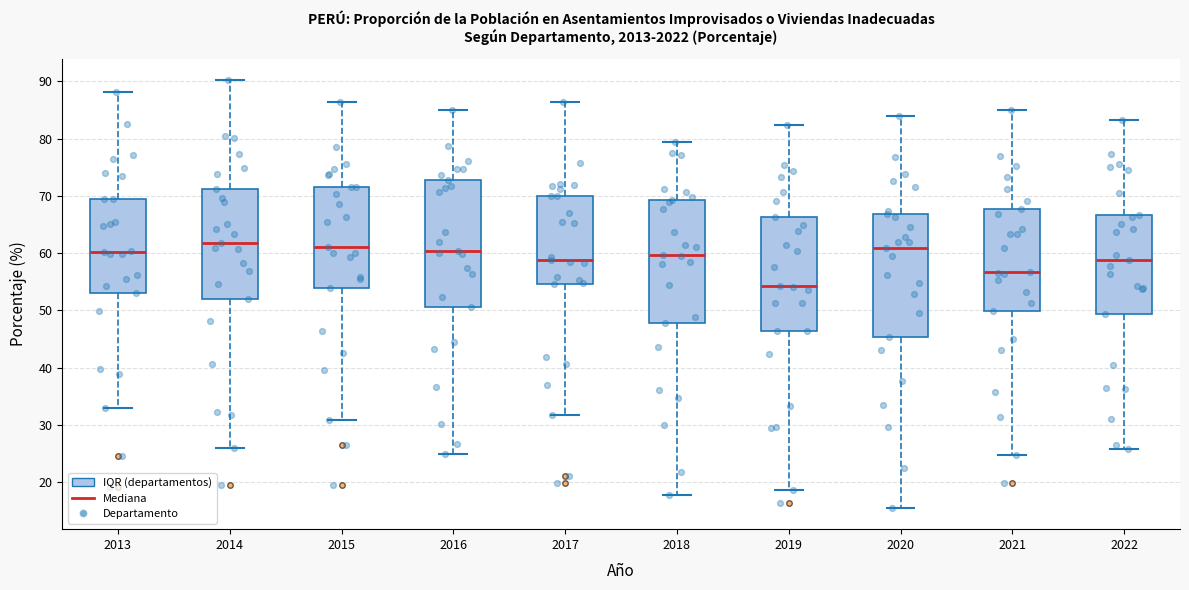

Reading left to right, transcribe this box plot: for each box, give where its median line is, the range the box spans, and where its two whiskers end, as read against the y-axis. The values are not printed on the chart, so give them approximately, as read against the axis.

2013: median 60, box 53 to 69, whiskers 33 to 88
2014: median 62, box 52 to 71, whiskers 26 to 90
2015: median 61, box 54 to 72, whiskers 31 to 86
2016: median 60, box 51 to 73, whiskers 25 to 85
2017: median 59, box 55 to 70, whiskers 32 to 86
2018: median 60, box 48 to 69, whiskers 18 to 79
2019: median 54, box 46 to 66, whiskers 19 to 82
2020: median 61, box 45 to 67, whiskers 16 to 84
2021: median 57, box 50 to 68, whiskers 25 to 85
2022: median 59, box 49 to 67, whiskers 26 to 83